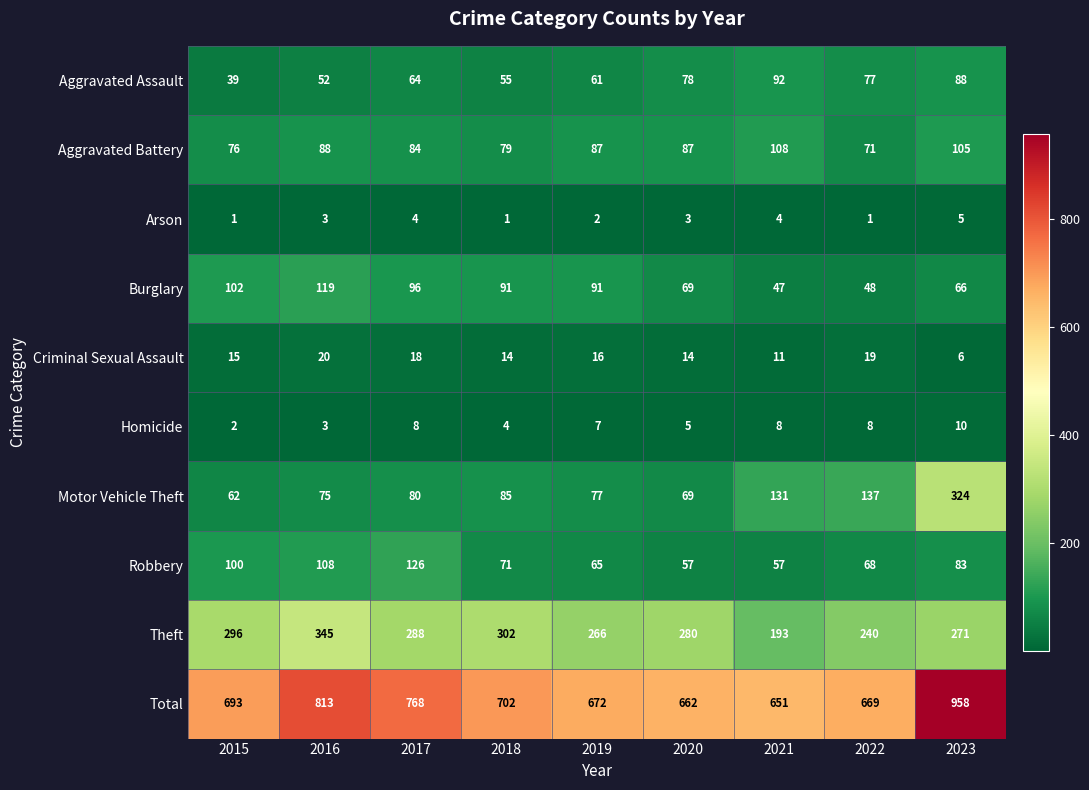

At which category is the sum across all series the highest?

2023